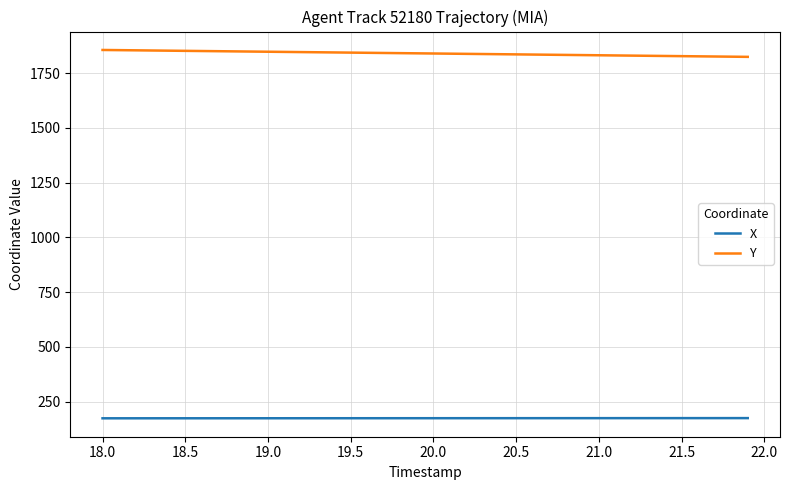

What is the sum of all X values?

6969.7